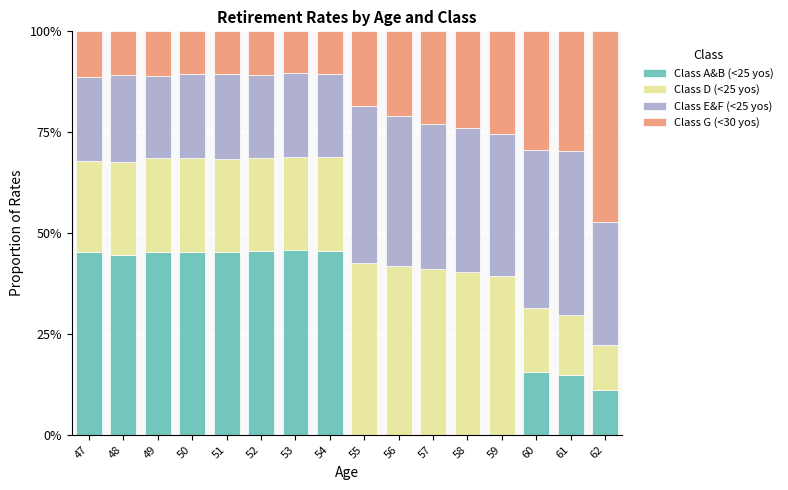

At how many categories does at least one series exceed 0?

16